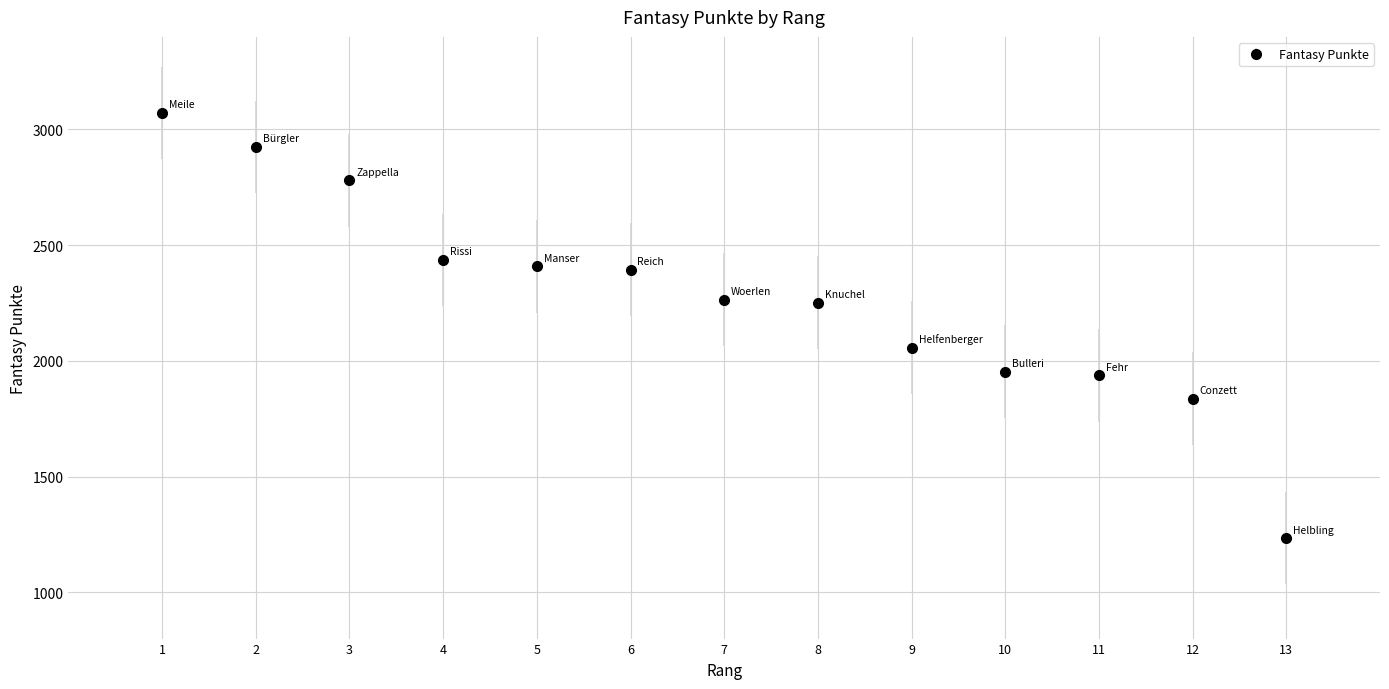

What is the change in value from 7 to 11?

-328